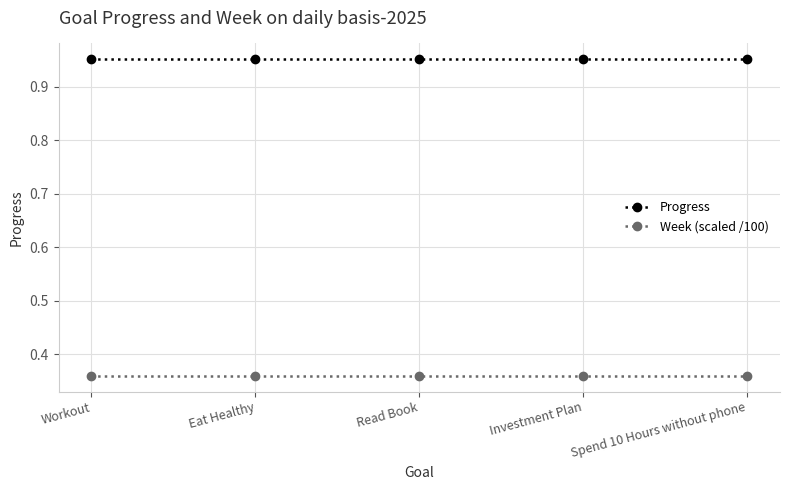

List the series in order of their overall mean, lowest first.

Week (scaled /100), Progress